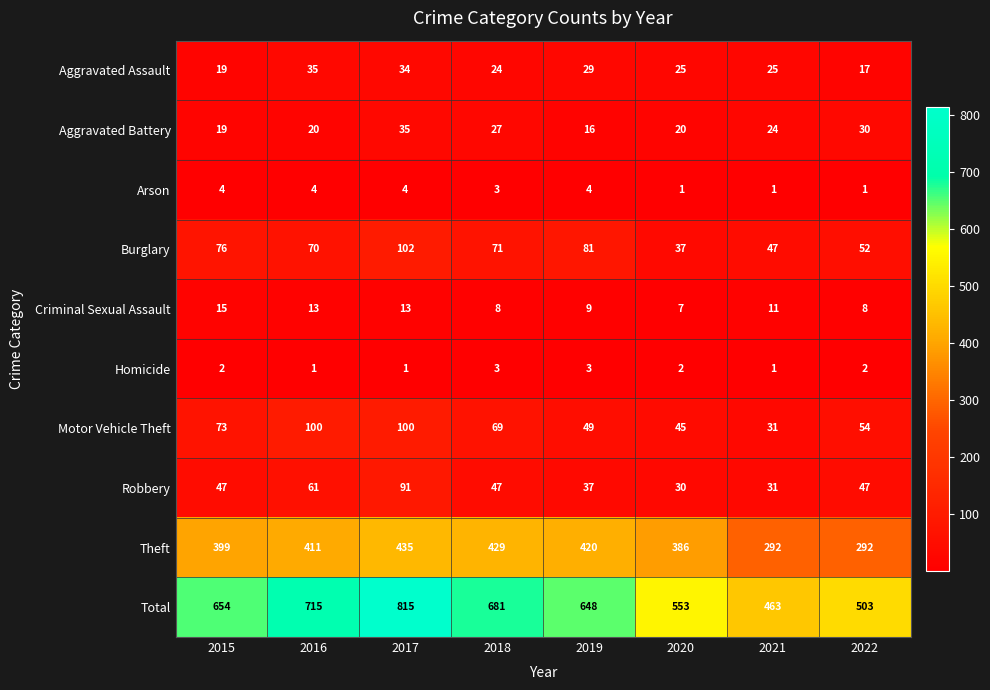

What is the sum of all Robbery values?

391